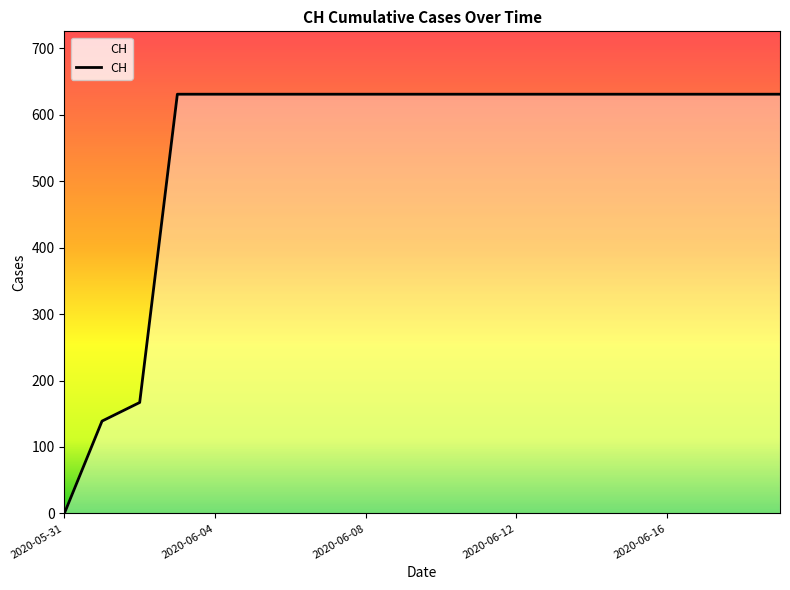

What is the difference between the maximum and minimum values?

631